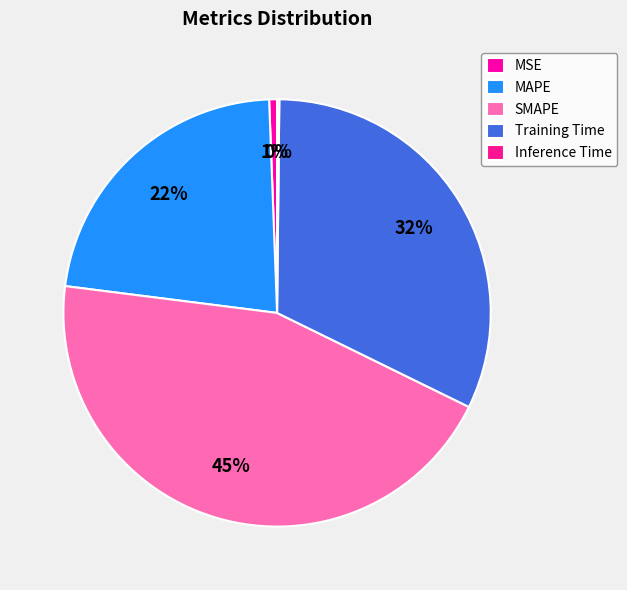

To the nearest percent, what is the combined percentage of MAPE and Inference Time?

23%